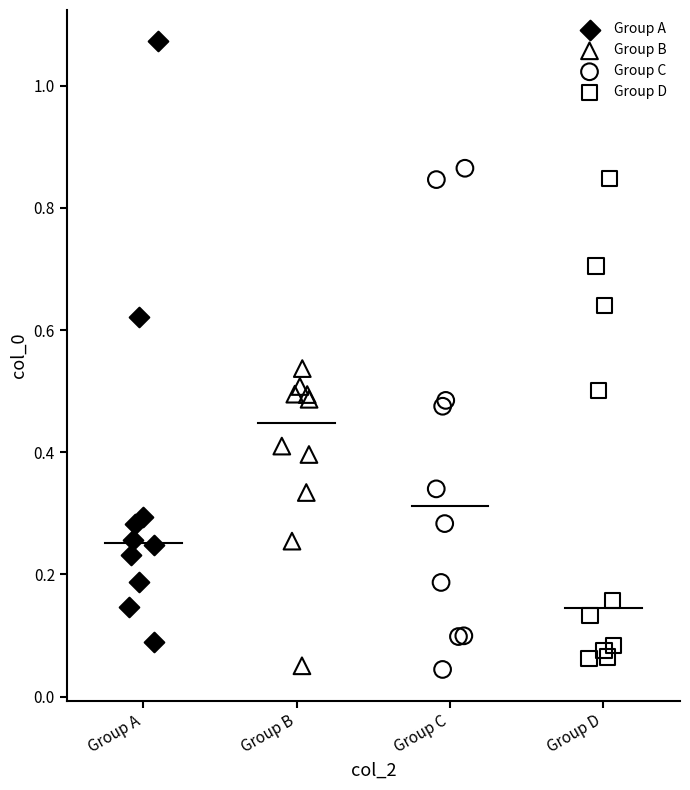

What are all the series names shown in the legend?

Group A, Group B, Group C, Group D